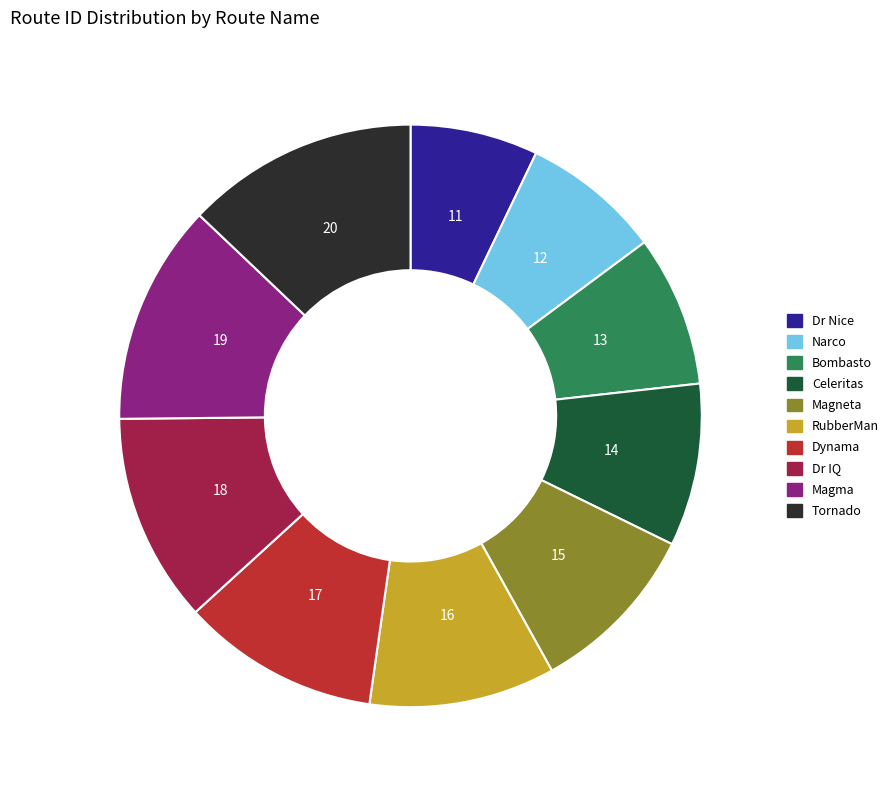

Rank the categories by value from highest to lowest.

Tornado, Magma, Dr IQ, Dynama, RubberMan, Magneta, Celeritas, Bombasto, Narco, Dr Nice